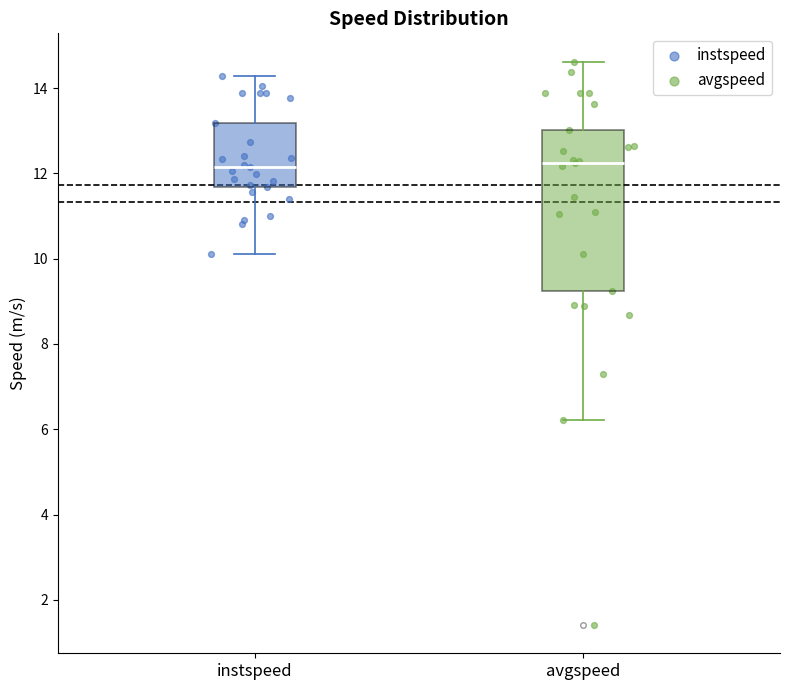

Where does the upper whisker of the box for instspeed end on the y-axis? The values are not printed on the chart, so give them approximately, as read against the axis.

14.2